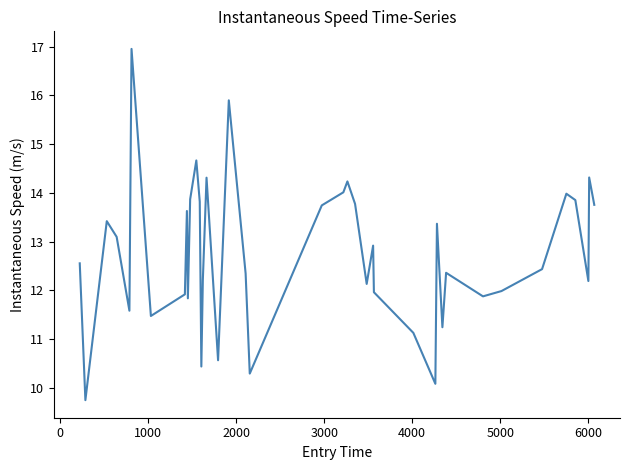

What is the sum of all values?

509.9